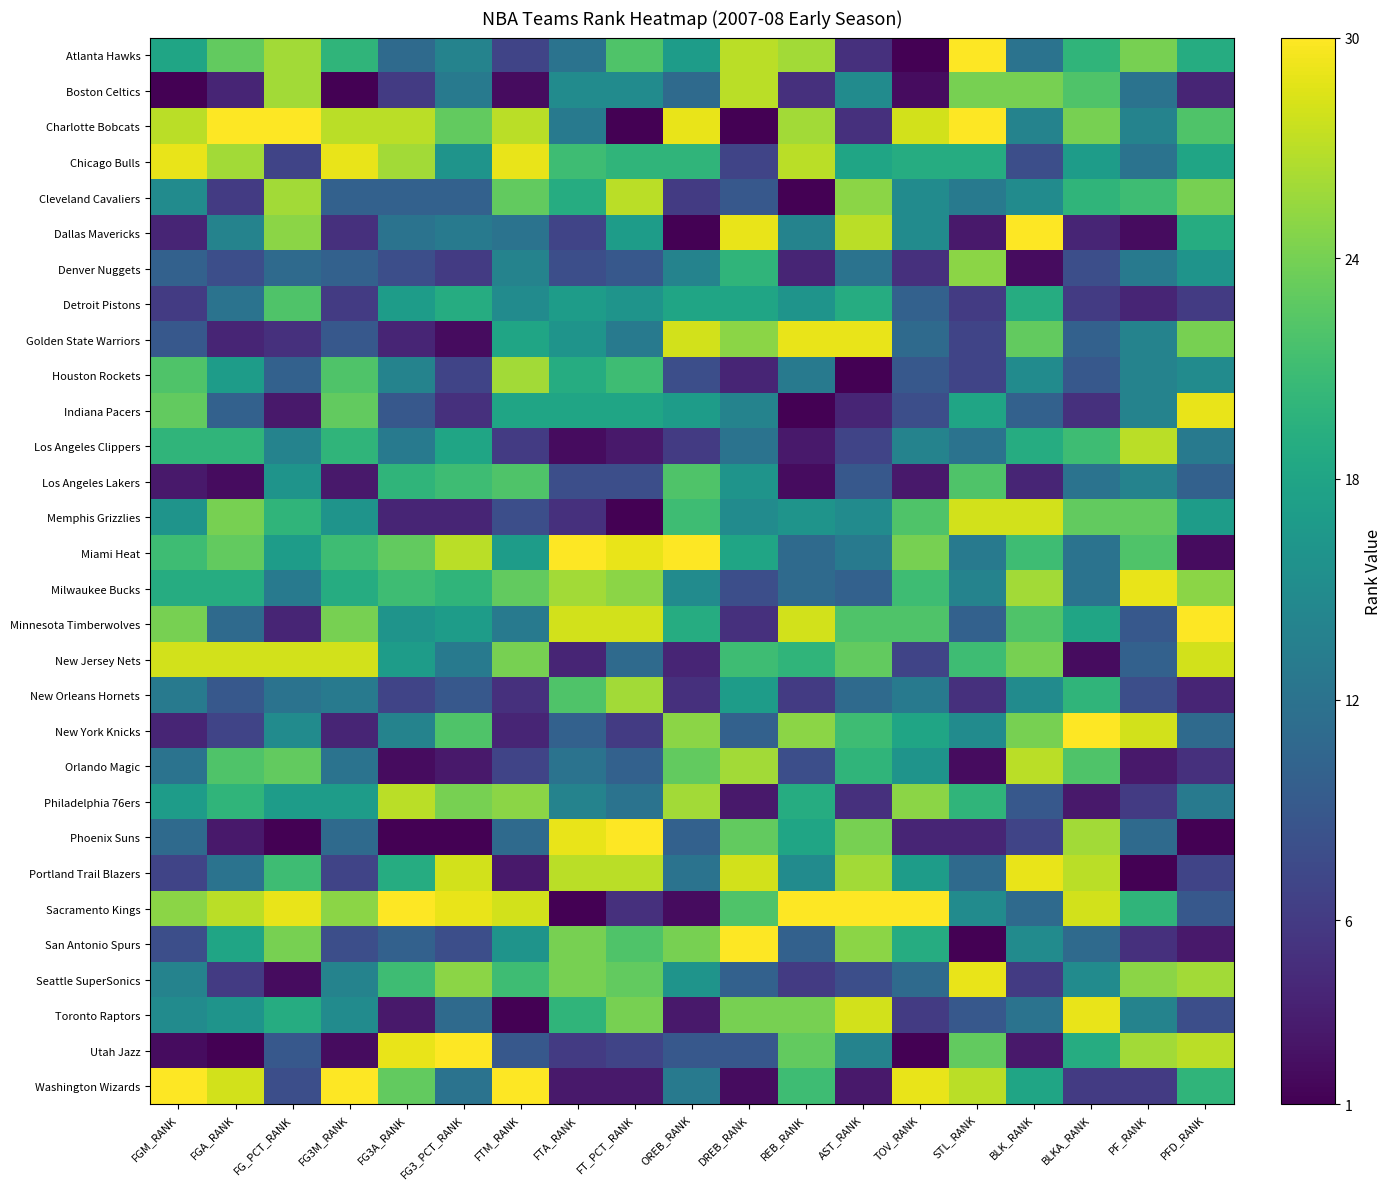

Which label corresponds to the largest value in the chart?

STL_RANK